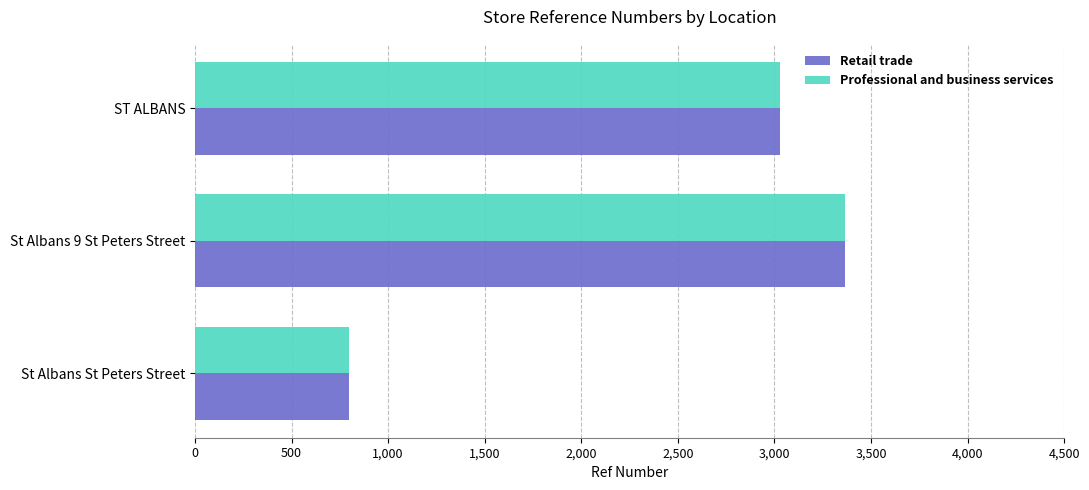

What value does the Retail trade series have at ST ALBANS?

3026